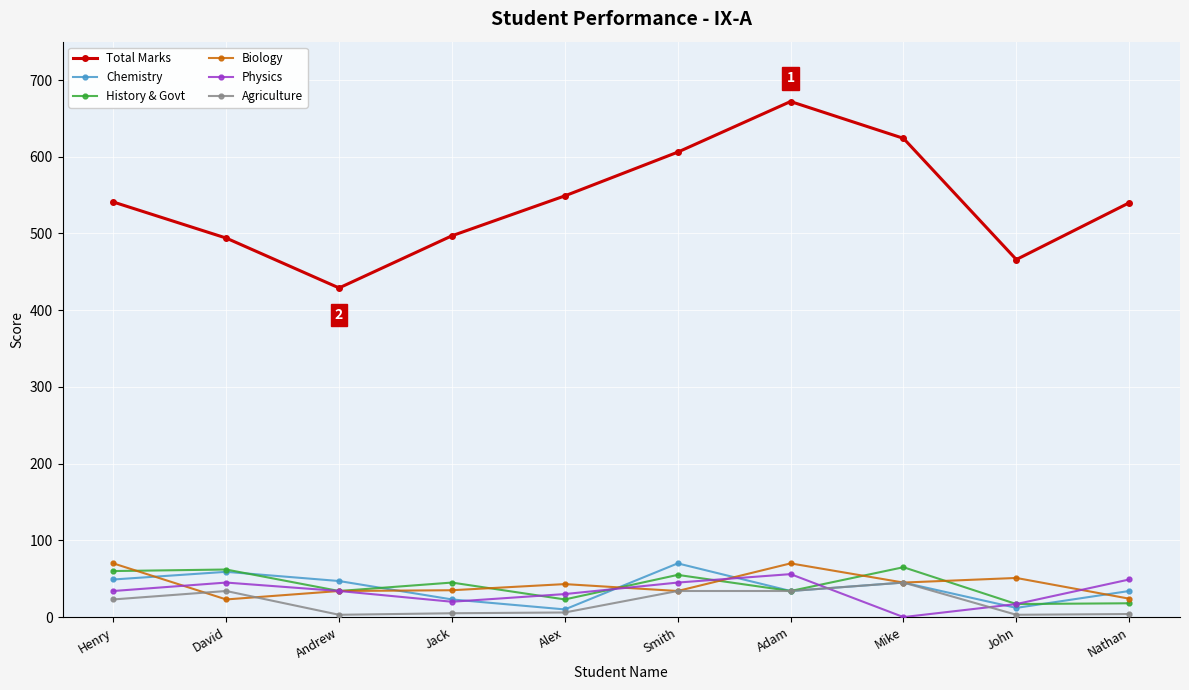

Where is Total Marks nearest to the value 550?

Alex